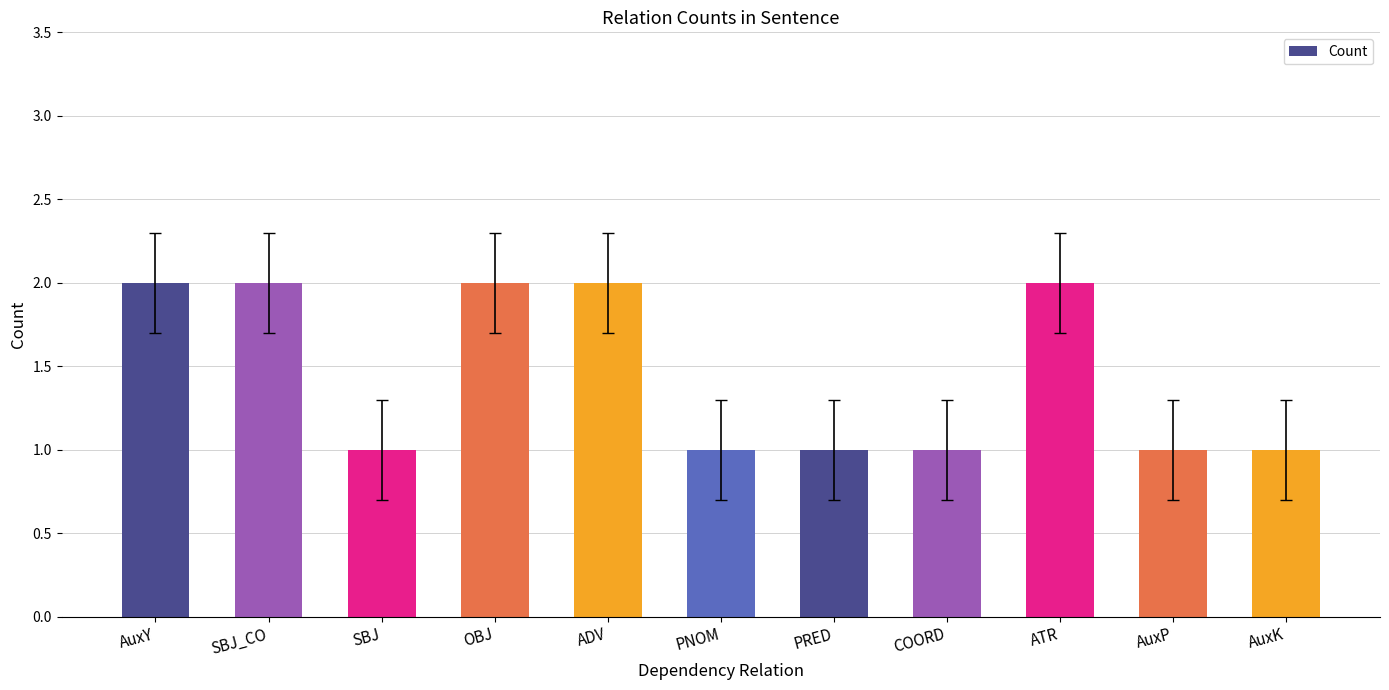

Approximately how many times larger is the value at PNOM compared to PRED?

1.0